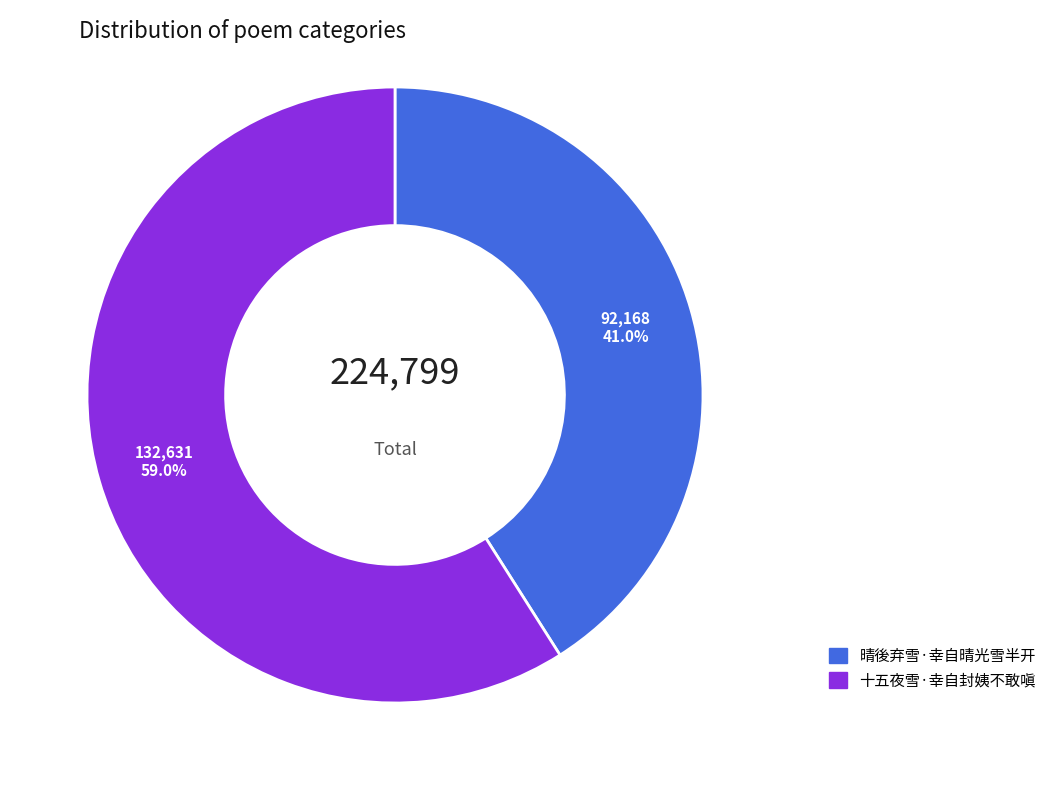

Which has a higher value, 十五夜雪·幸自封姨不敢嗔 or 晴後弃雪·幸自晴光雪半开?

十五夜雪·幸自封姨不敢嗔